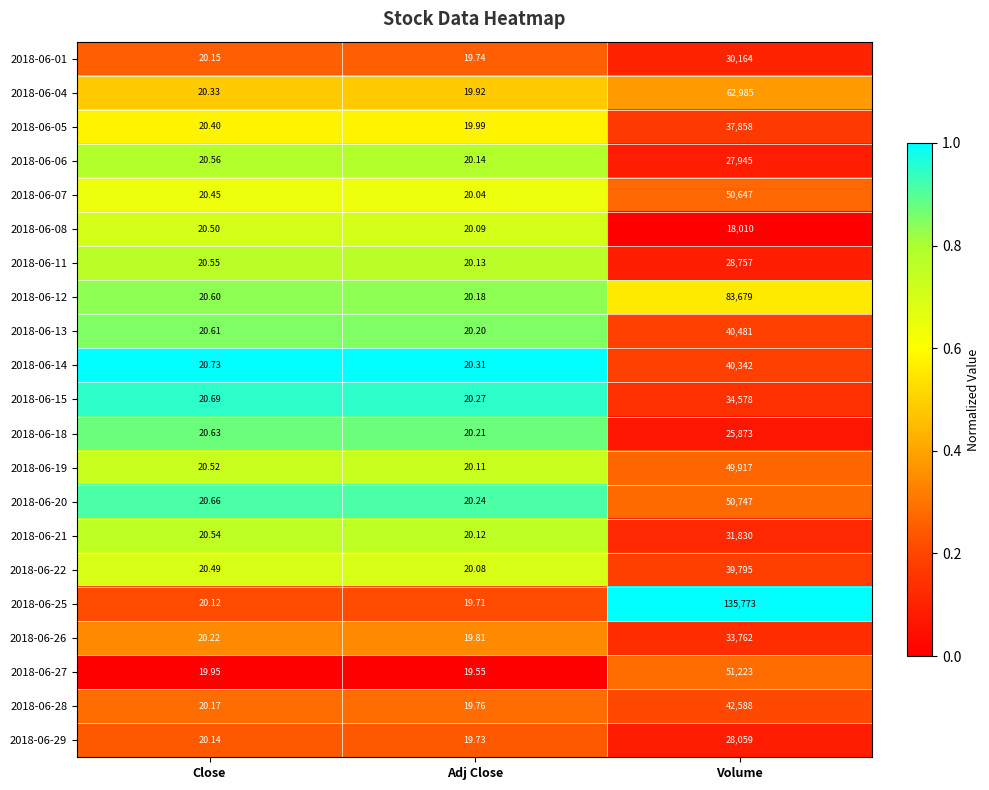

At which category does the chart reach its minimum across all series?

Adj Close